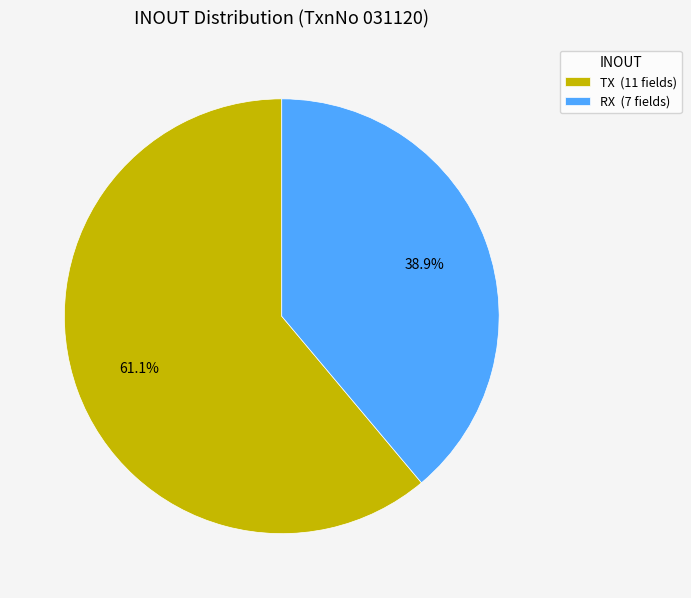

How many segments does this pie chart have?

2